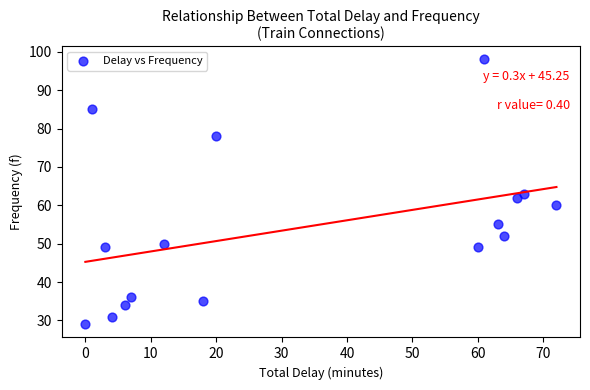

What is the range of X values (max minus min)?

72